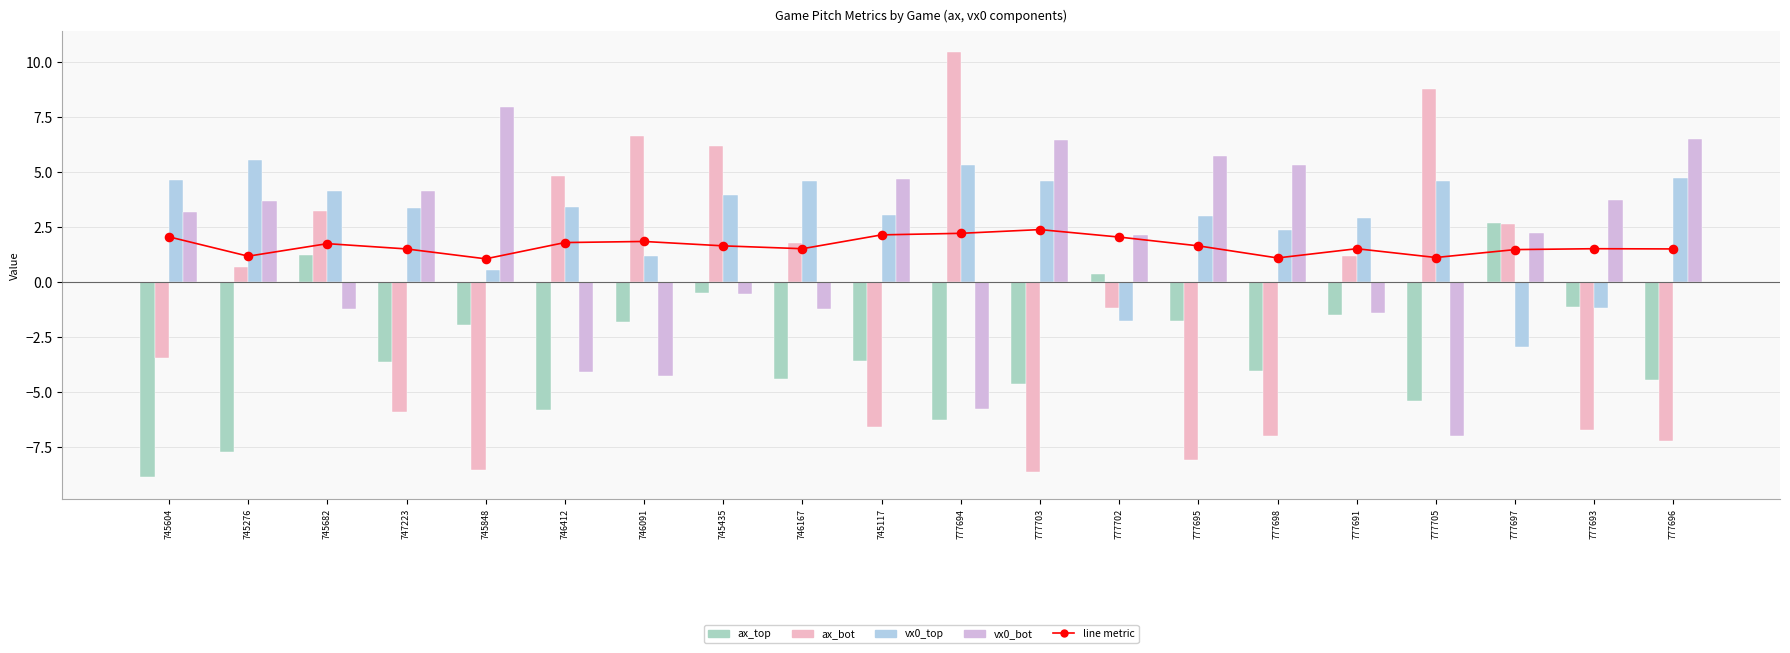

Which series contains the highest Y value?

ax_bot